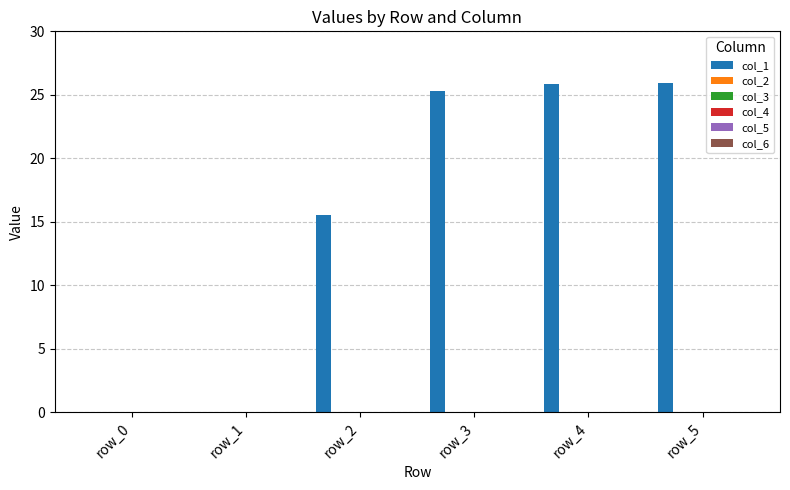

What is the maximum value shown in the chart?

25.9